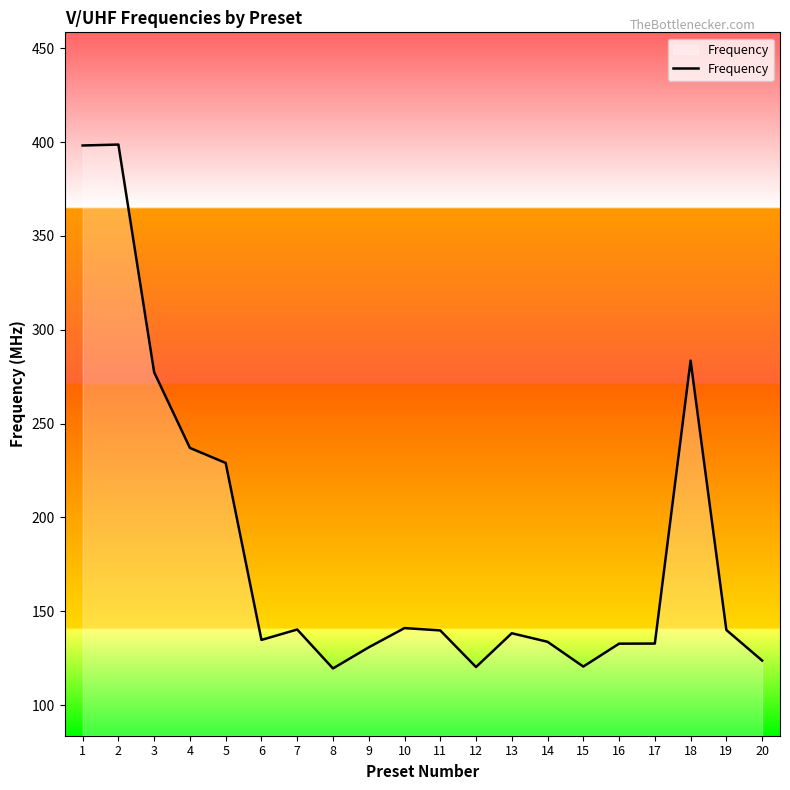

What is the change in value from 4 to 5?

-8.0